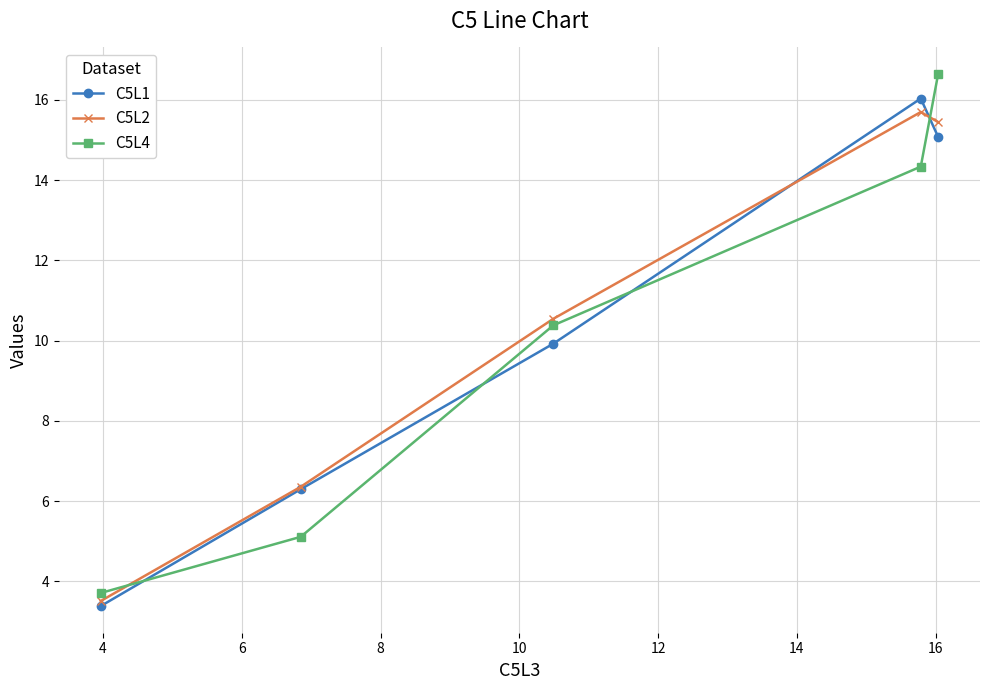

True or false: C5L4 and C5L1 intersect in this chart.

True